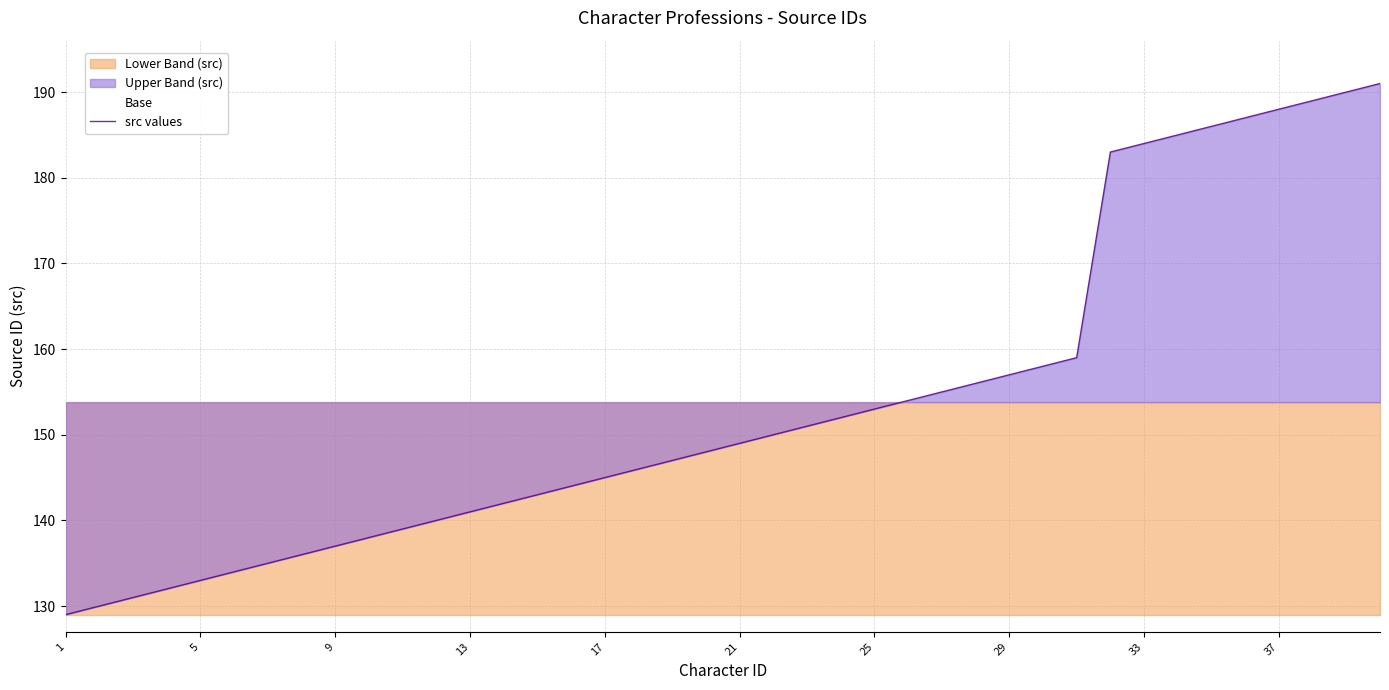

True or false: there are more than 1 points higher than both neighbors.

False